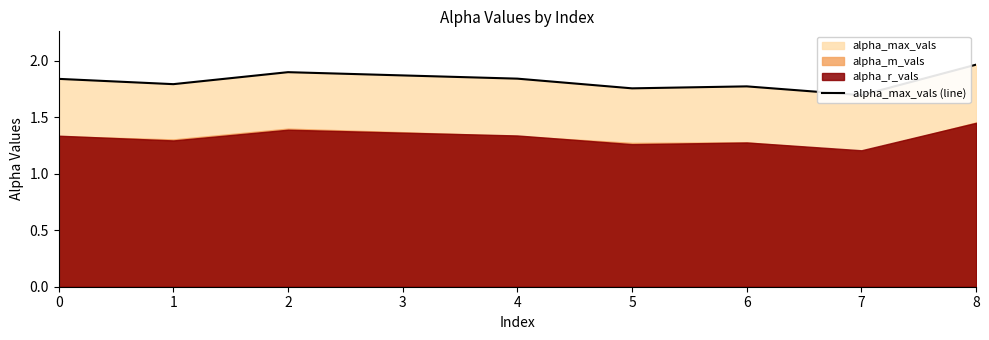

What is the difference between the maximum and minimum values?

0.3